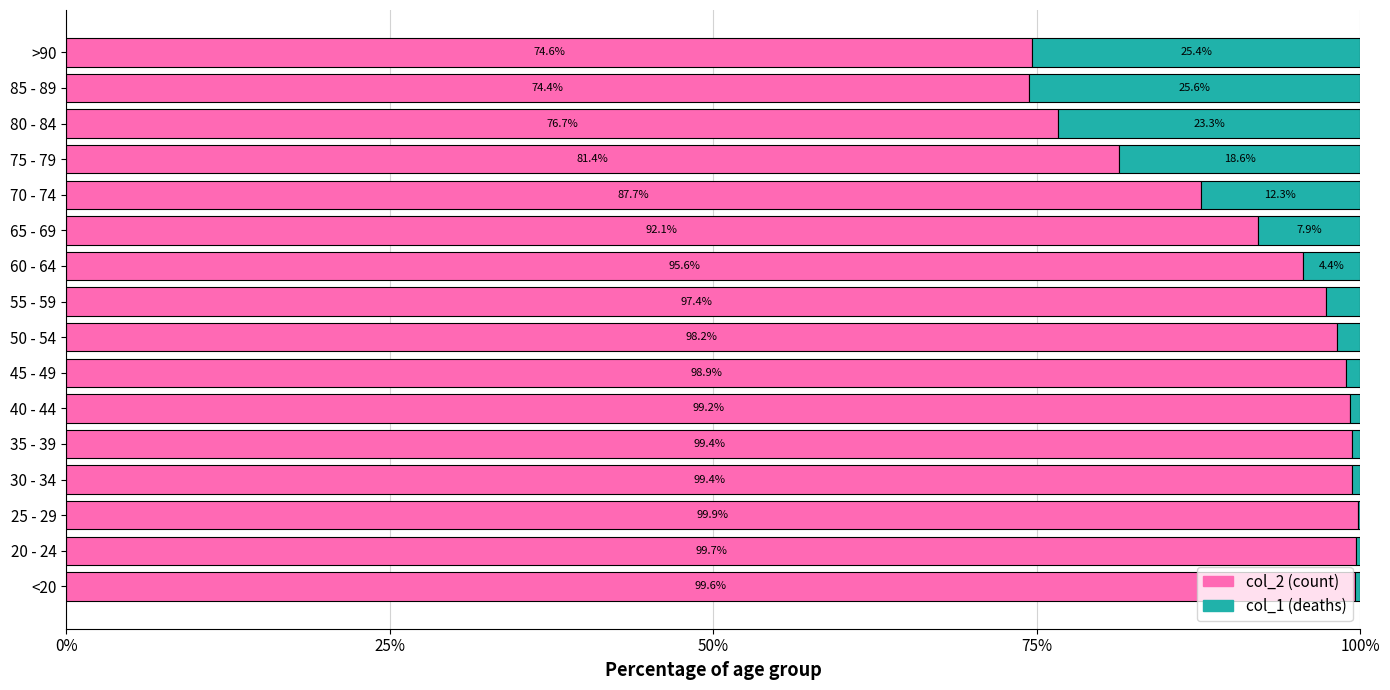

What are all the series names shown in the legend?

col_2 (count), col_1 (deaths)